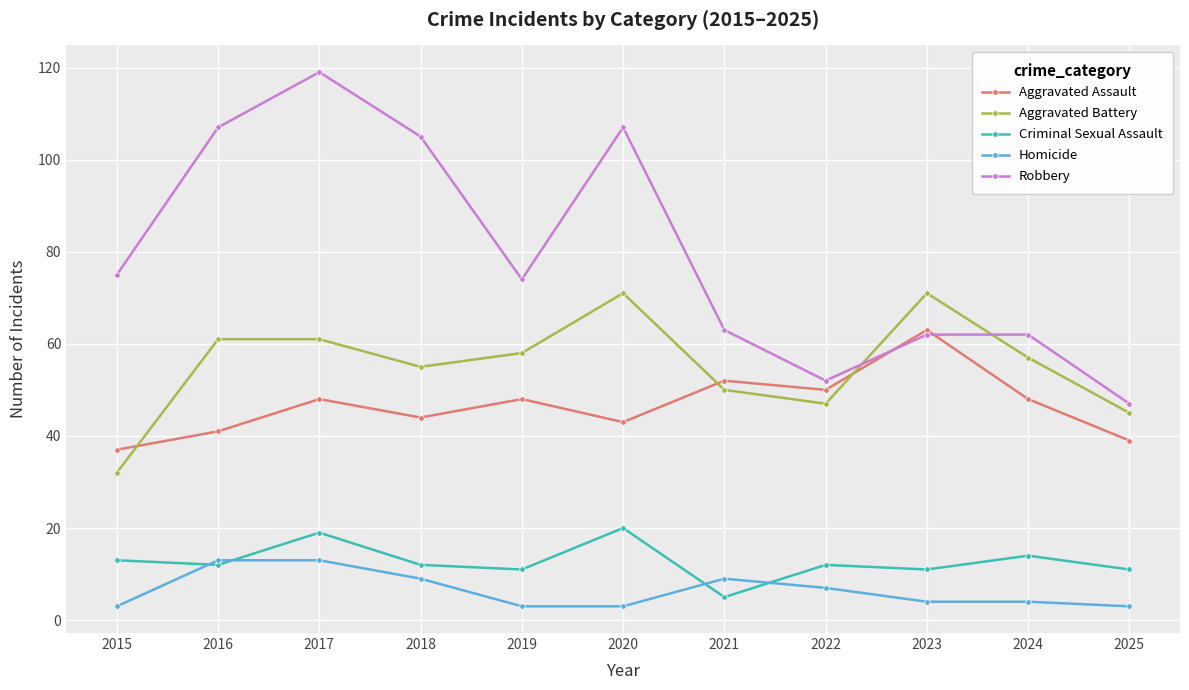

True or false: Robbery has a value of 87 at 2023.

False